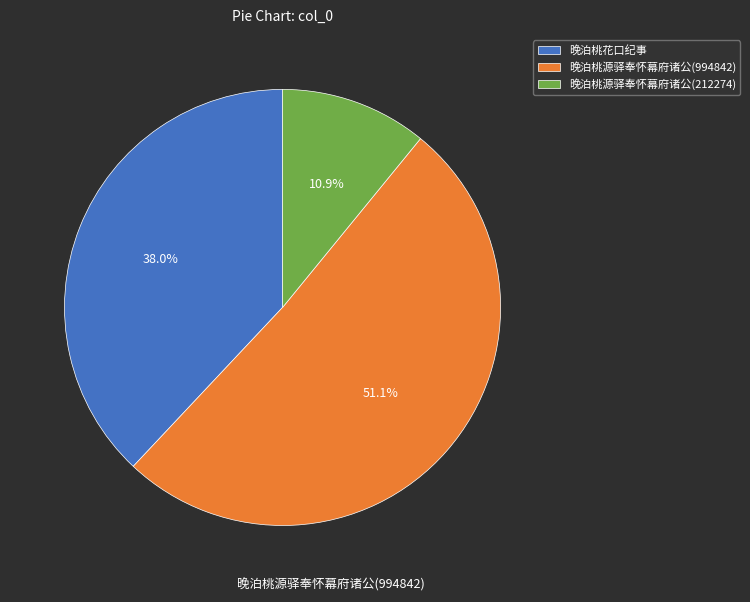

To the nearest percent, what is the difference between the largest and smallest slice percentages?

40%